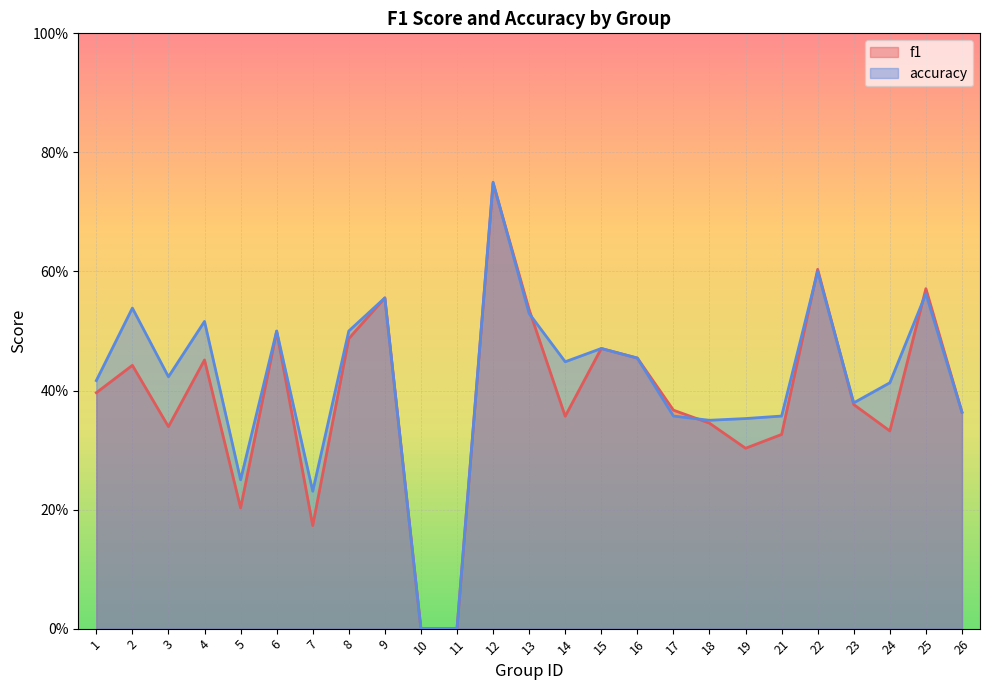

What is the value of the f1_line point at the 1st from the left?

0.4